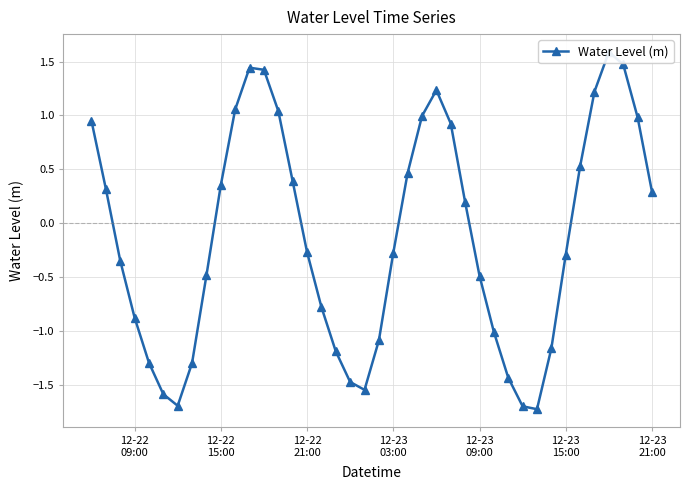

What is the smallest value displayed?

-1.7